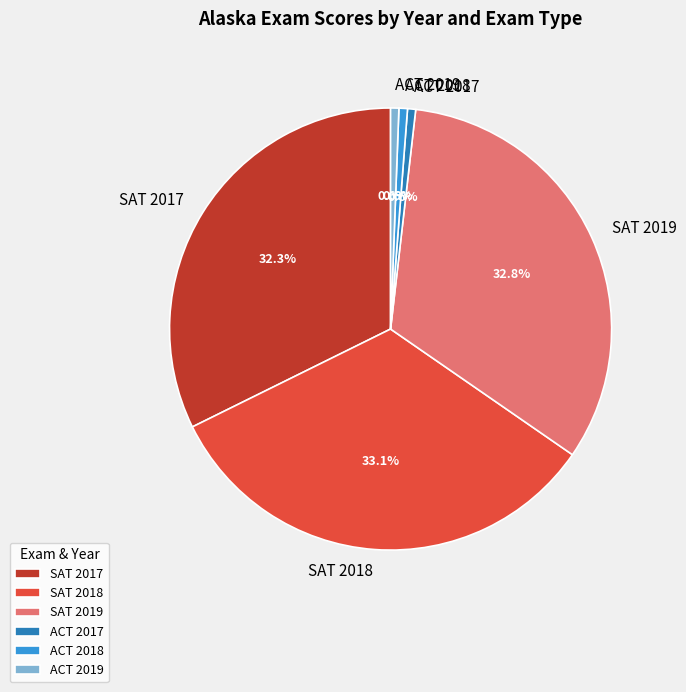

Which has a higher value, ACT 2018 or SAT 2018?

SAT 2018